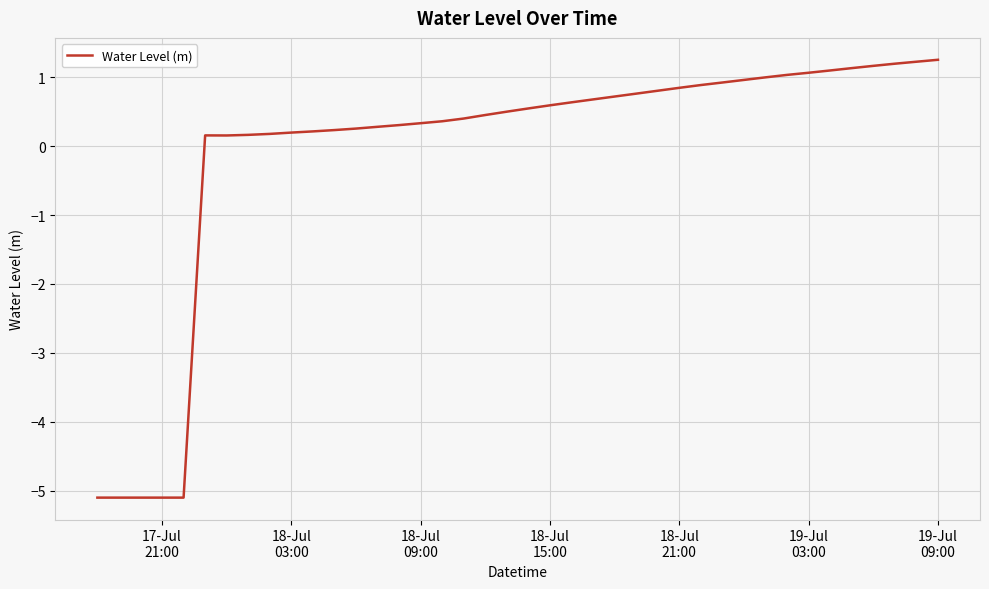

What is the difference between the maximum and minimum values?

6.4